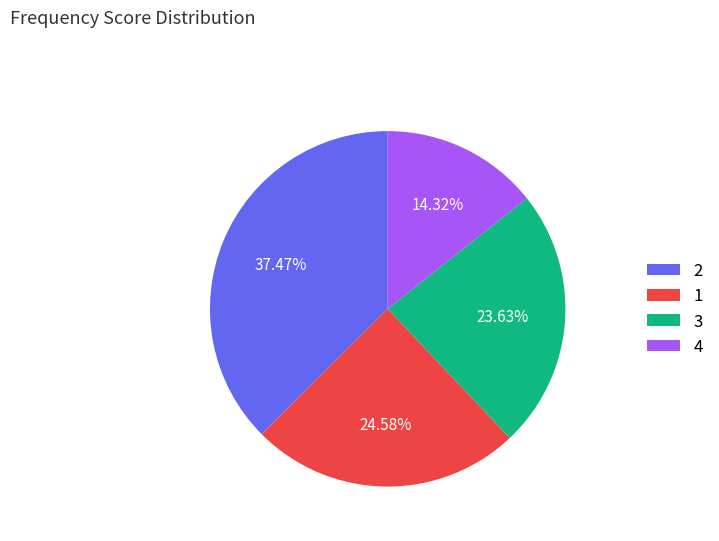

To the nearest percent, what is the average slice percentage?

25%